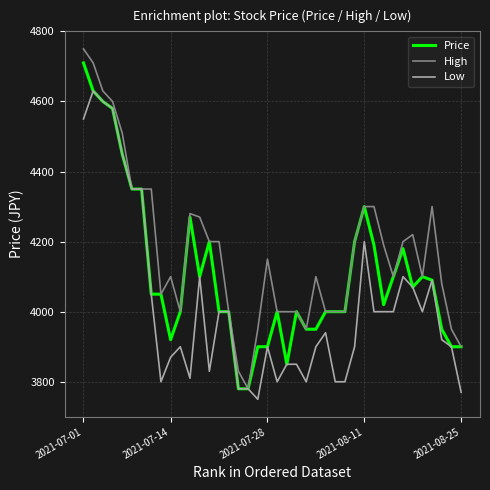

What is the minimum value shown in the chart?

3750